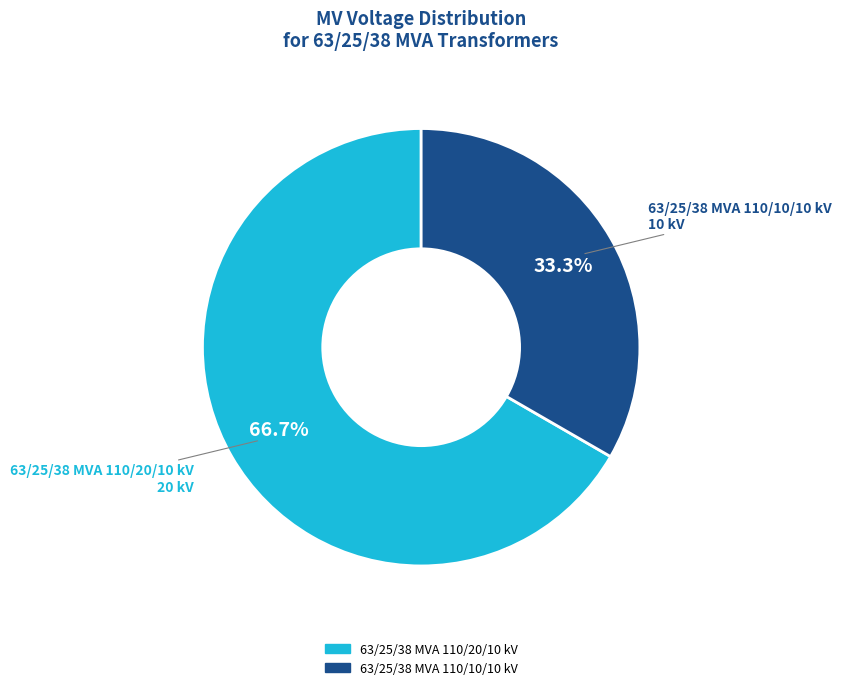

Is there any slice that represents more than half of the pie?

Yes